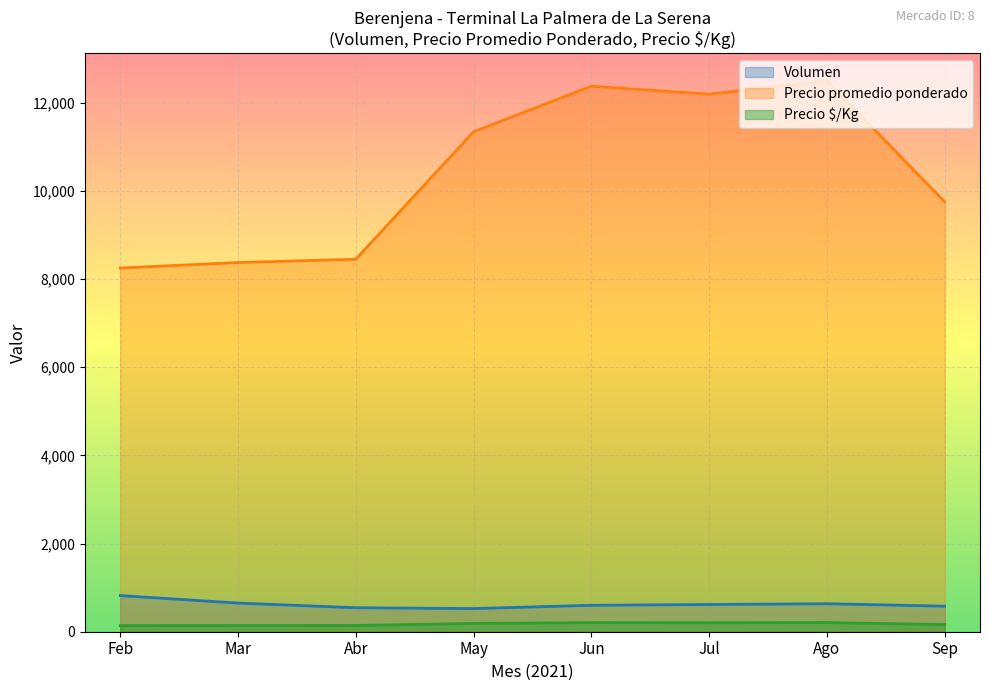

True or false: Volumen and Precio promedio ponderado intersect in this chart.

False